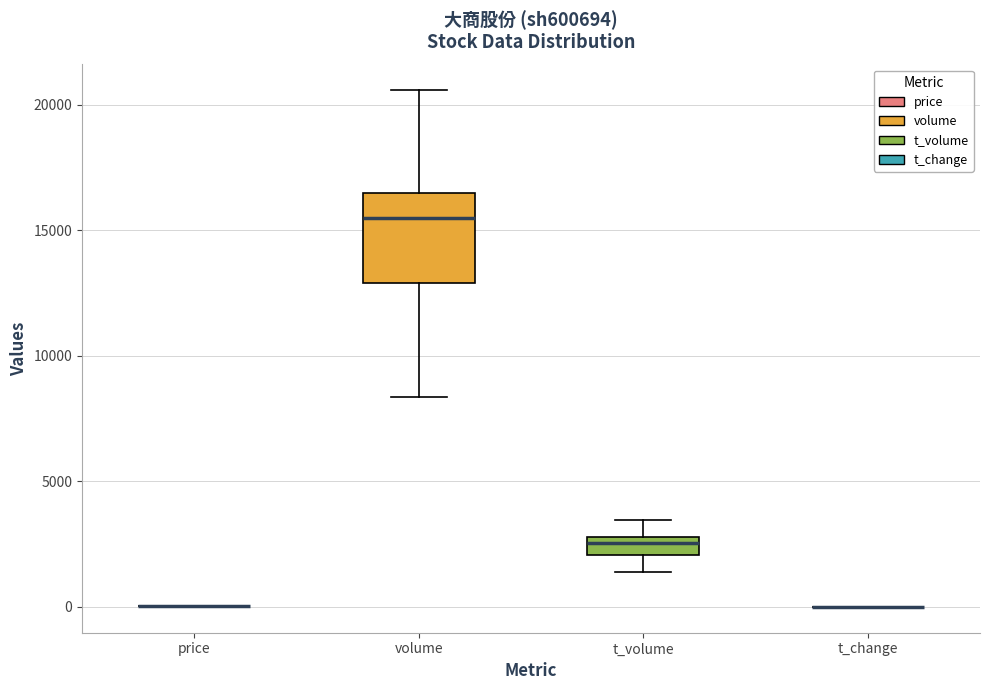

Where is the lower edge of the box for volume on the y-axis? The values are not printed on the chart, so give them approximately, as read against the axis.

13000